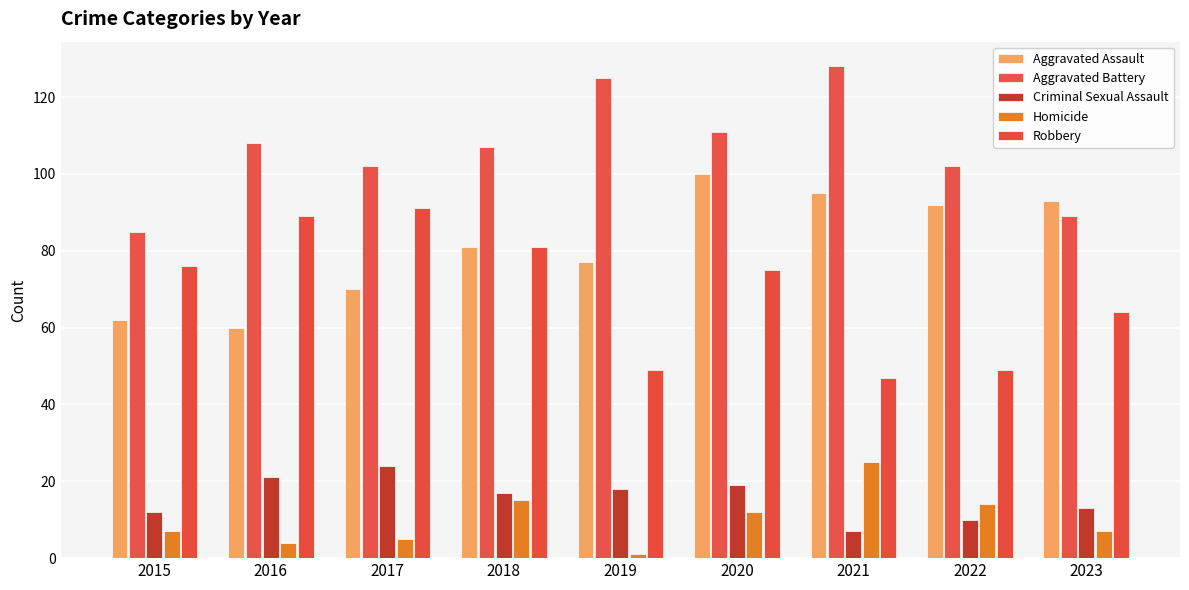

Which label corresponds to the largest value in the chart?

2021